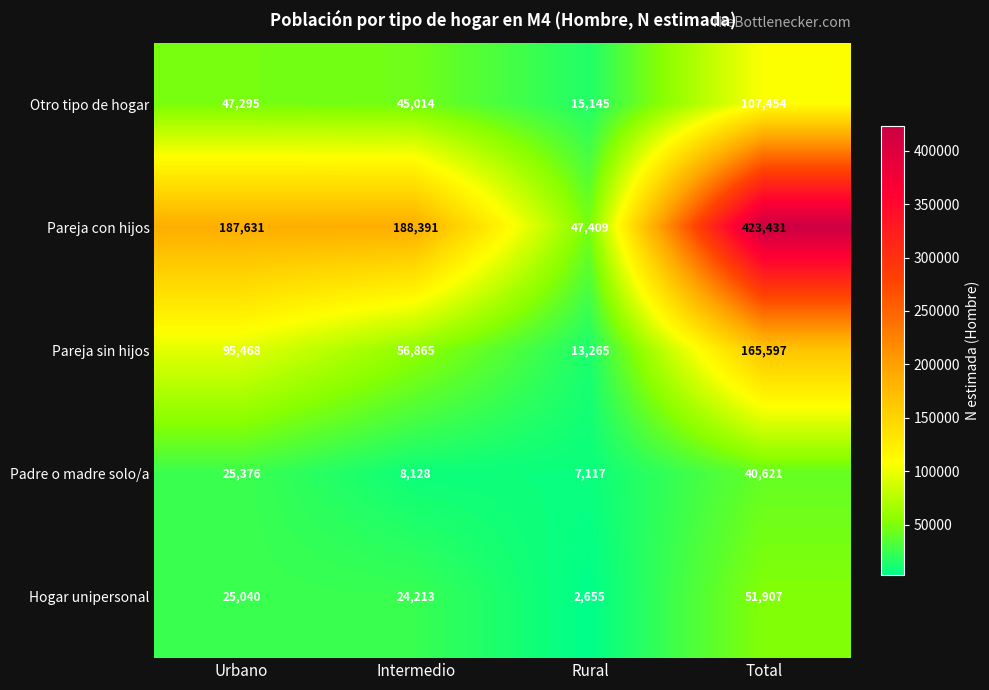

How many Pareja sin hijos values are between 56865 and 165597?

3